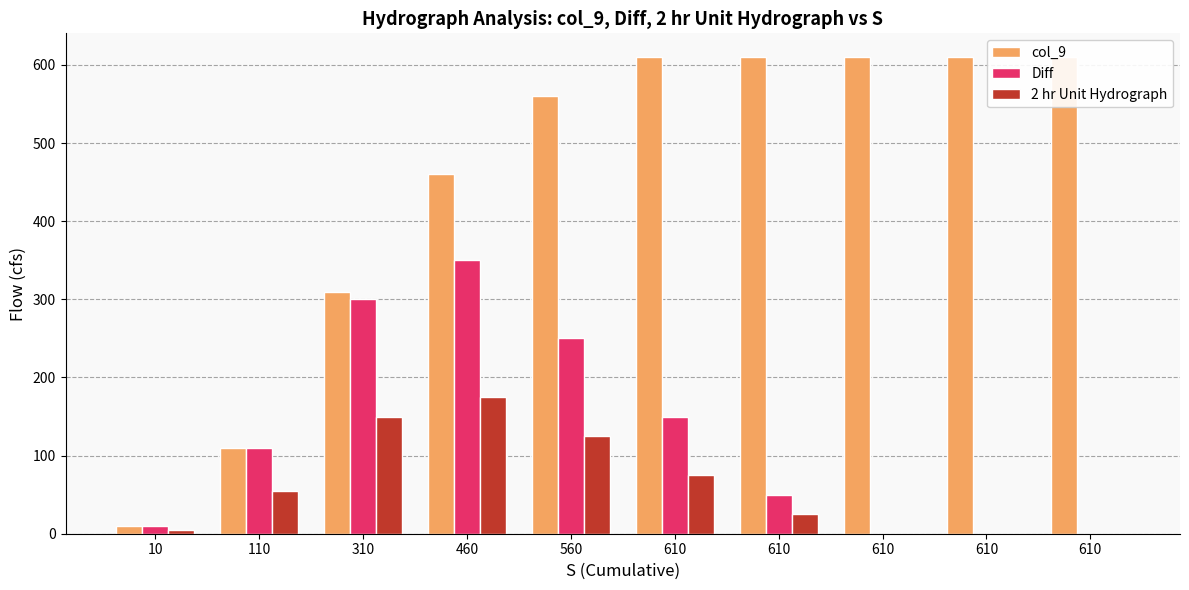

Reading left to right, list all the values displayed in this chart.

col_9: 10=10	110=110	310=310	460=460	560=560	610=610	610=610	610=610	610=610	610=610
Diff: 10=10	110=110	310=300	460=350	560=250	610=150	610=50	610=0	610=0	610=0
2 hr Unit Hydrograph: 10=5	110=55	310=150	460=175	560=125	610=75	610=25	610=0	610=0	610=0